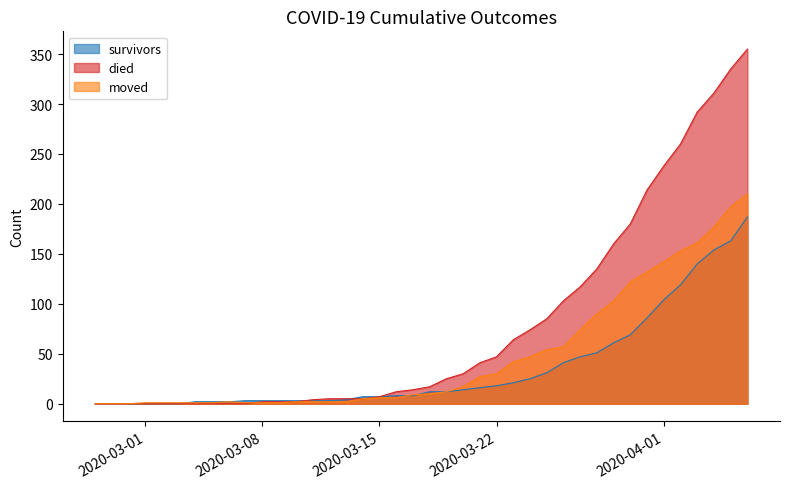

True or false: survivors has a value of 163 at 2020-04-05.

True